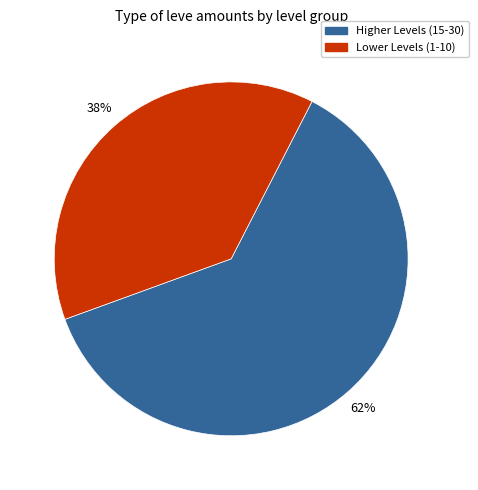

Does any single category account for the majority?

Yes